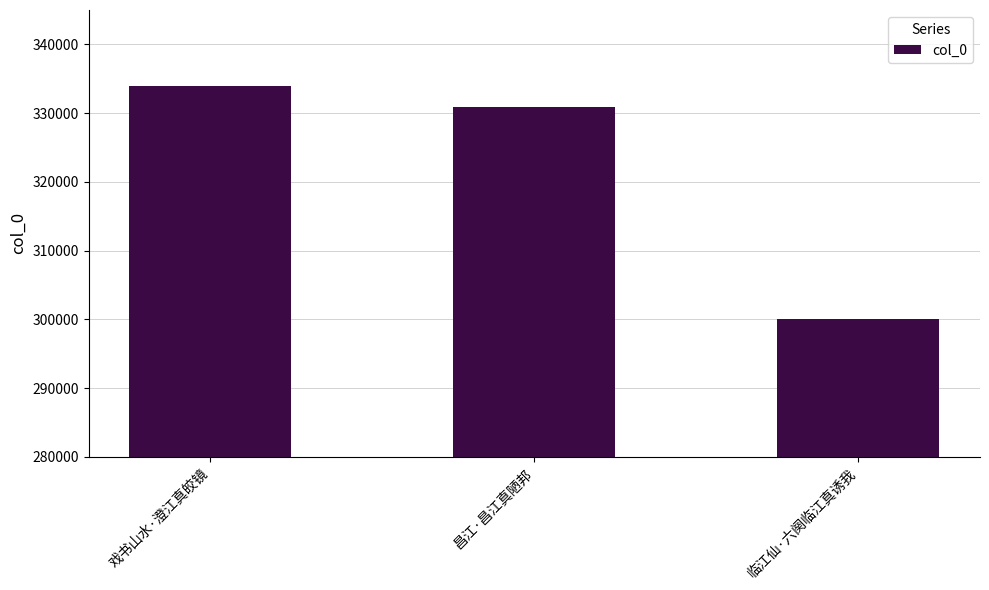

The chart shows a value of 201662 at 临江仙·六阕临江真诱我. True or false?

False